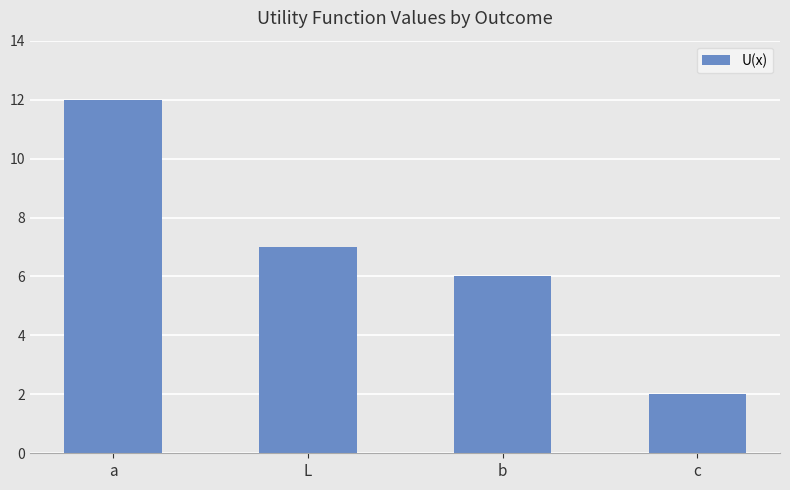

What is the value of the 1st bar from the left?

12